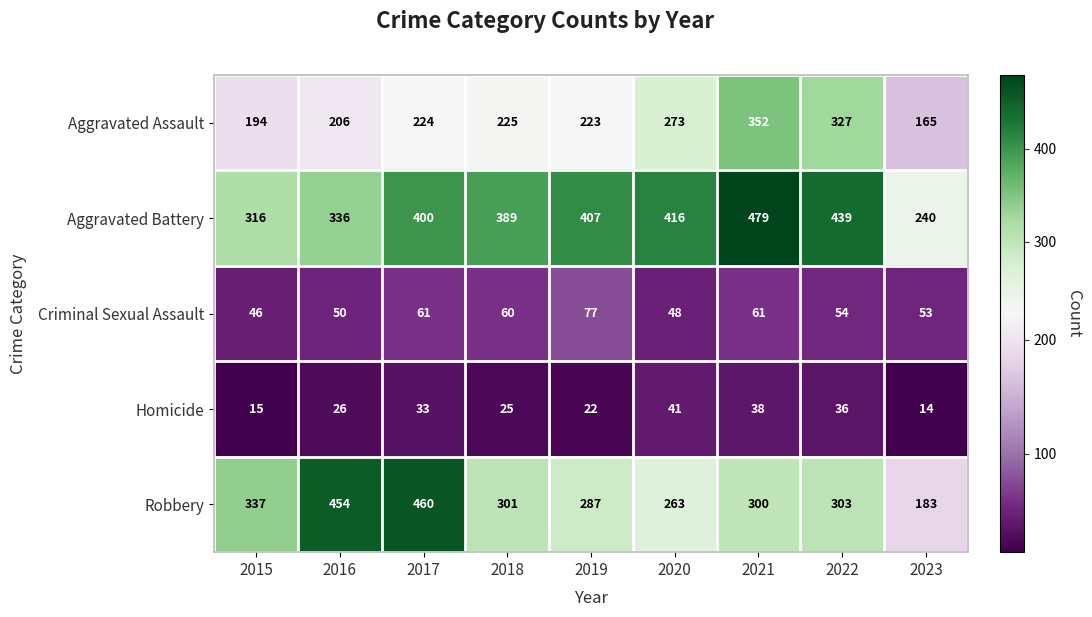

Which series has the largest range (max minus min)?

Robbery